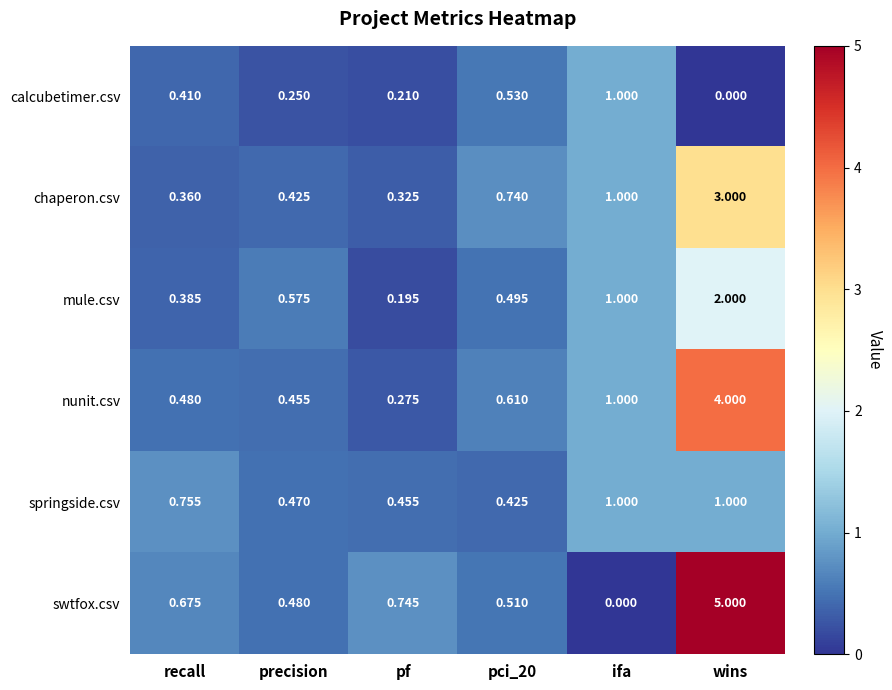

Rank the series at wins from highest to lowest value.

swtfox.csv, nunit.csv, chaperon.csv, mule.csv, springside.csv, calcubetimer.csv